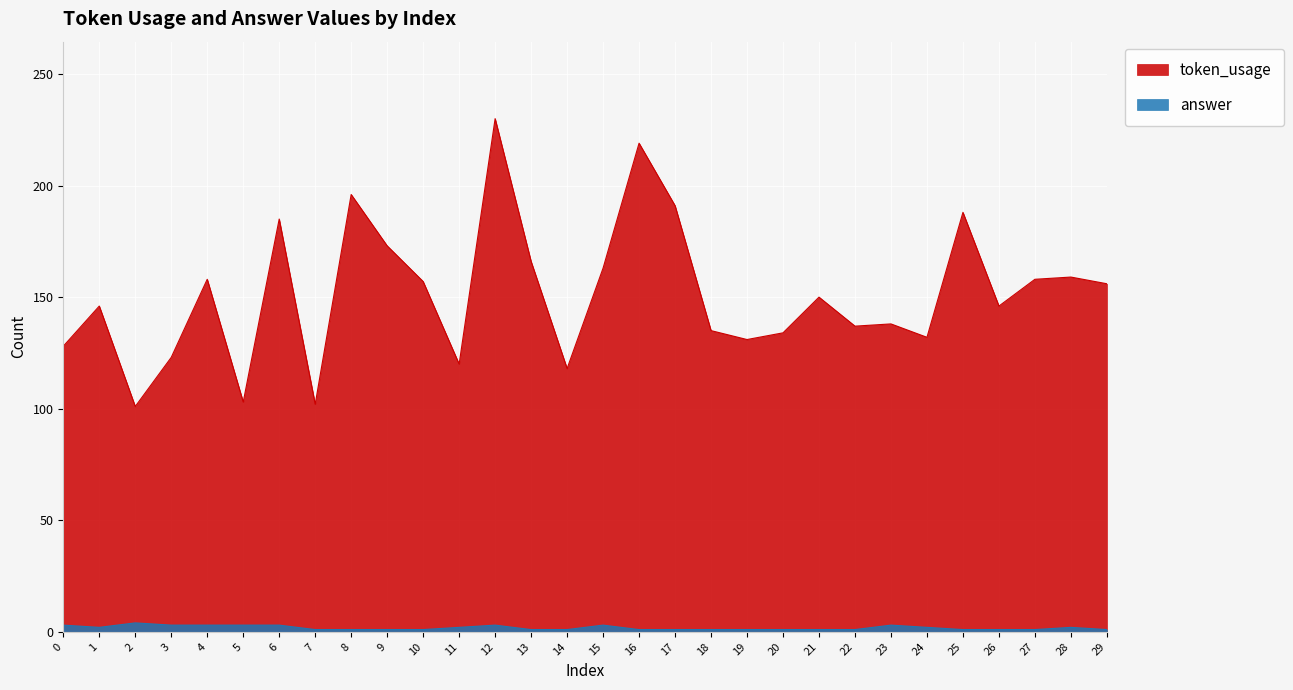

What is the maximum value for answer?

4